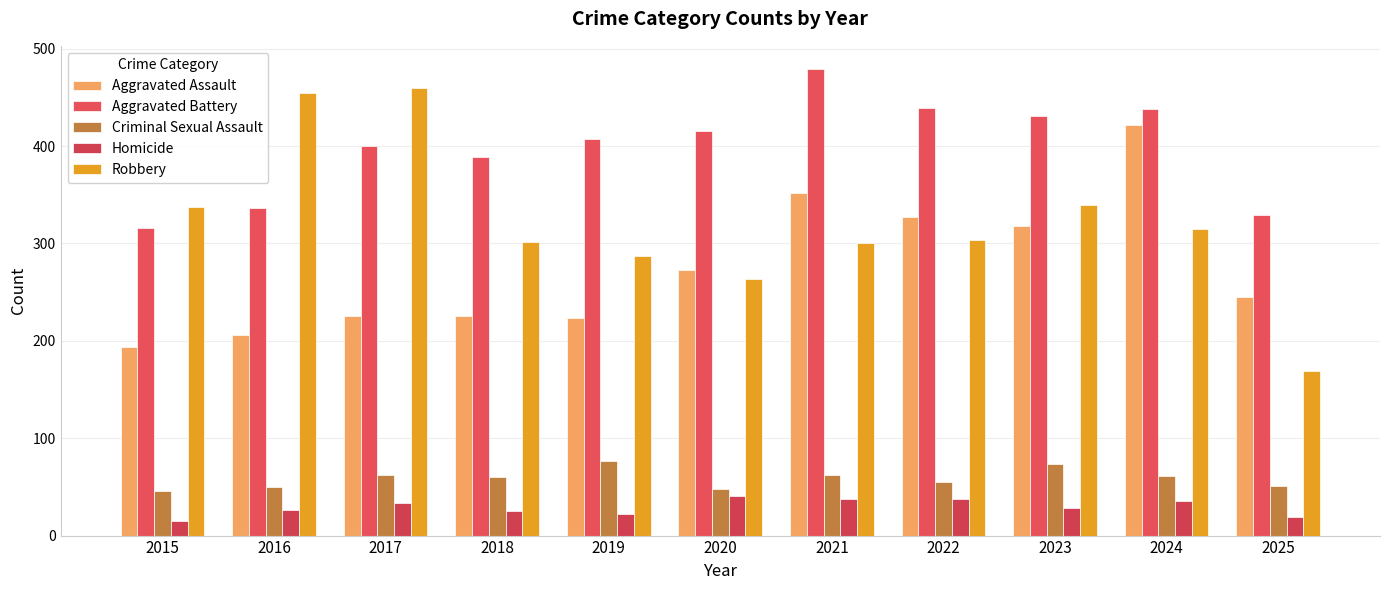

What is the approximate value of Criminal Sexual Assault at 2022, to the nearest 5?

55